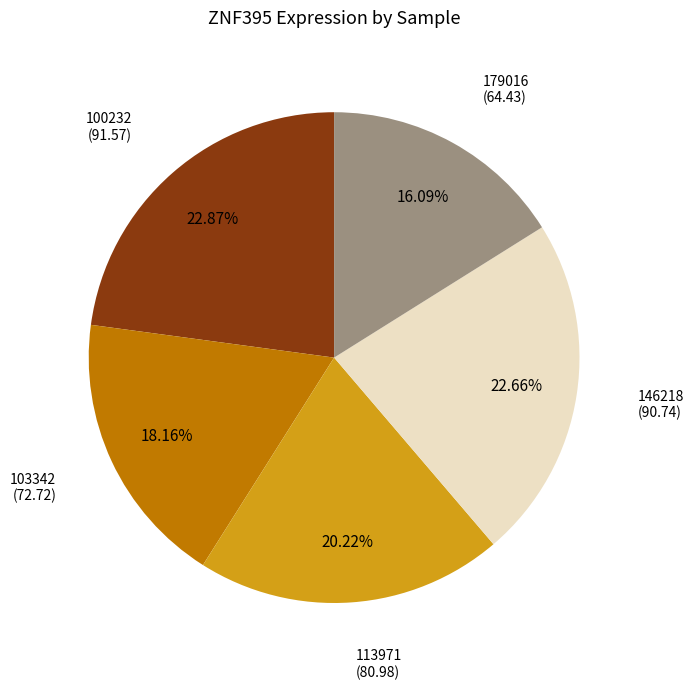

Is there a majority slice in this chart?

No